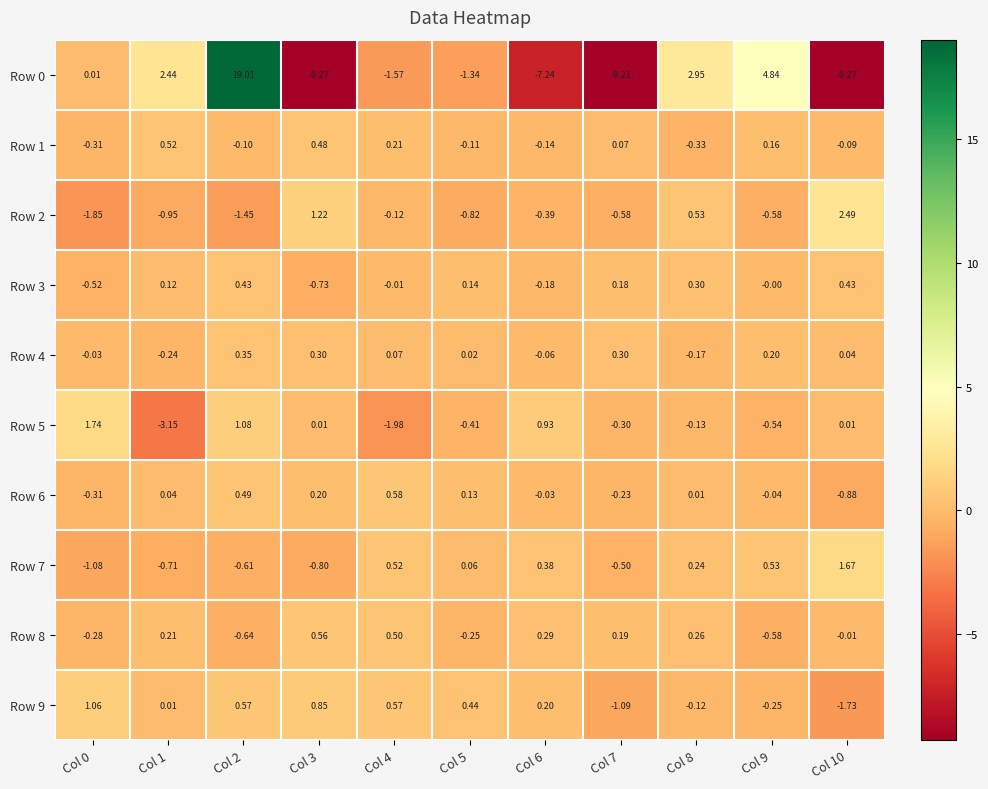

Which series has the largest total across all categories?

Row 4